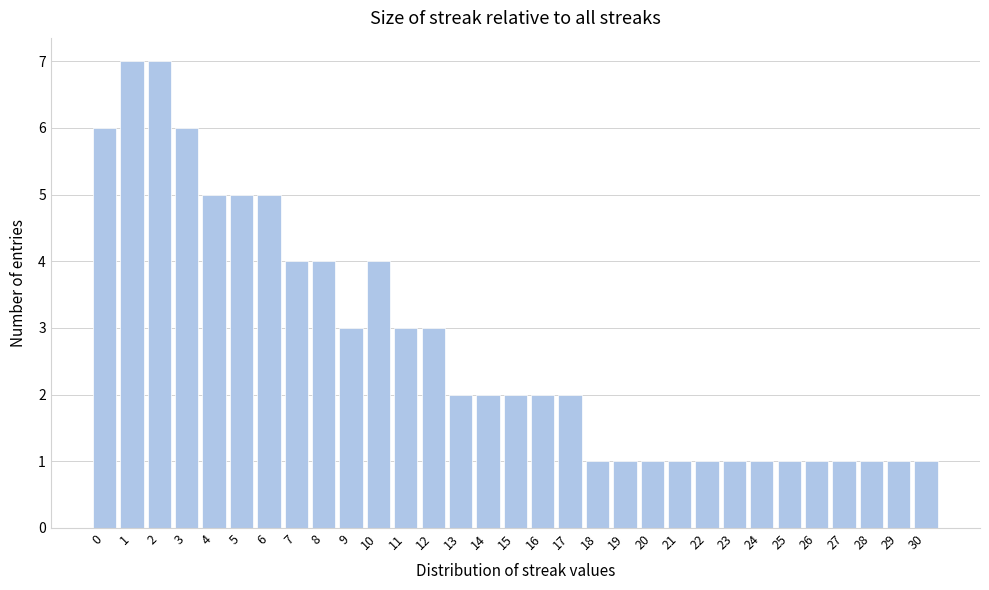

Approximately how many times larger is the value at 27 compared to 9?

0.3